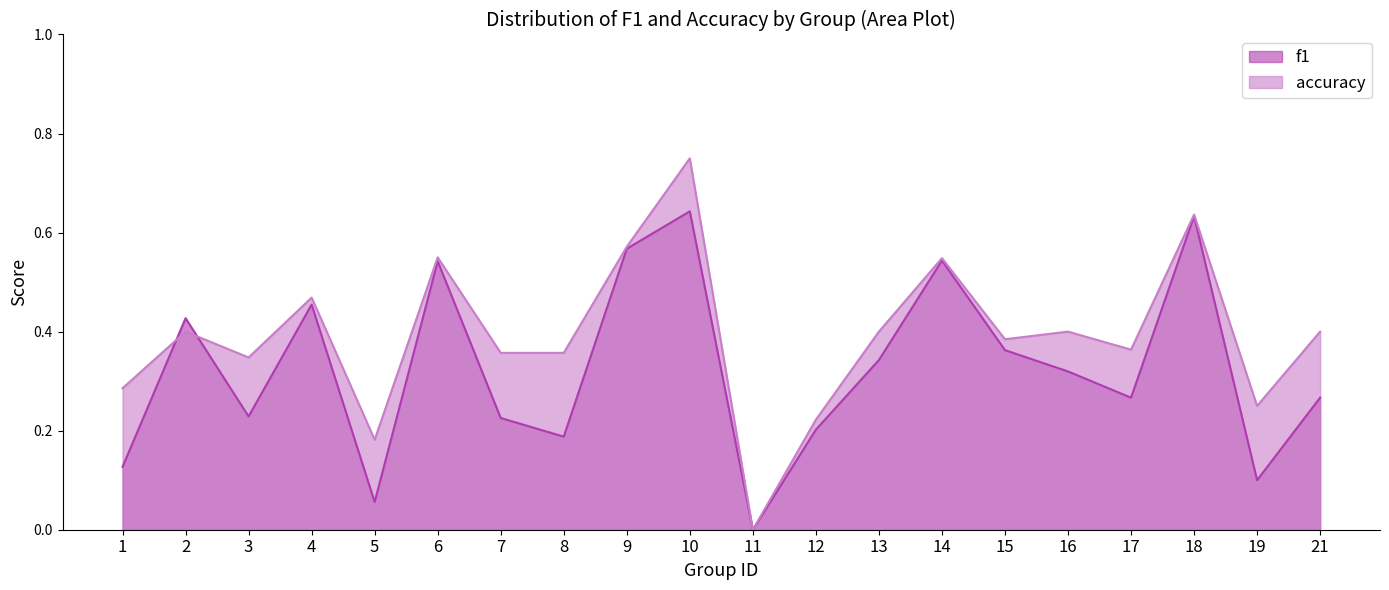

What are all the series names shown in the legend?

f1, accuracy